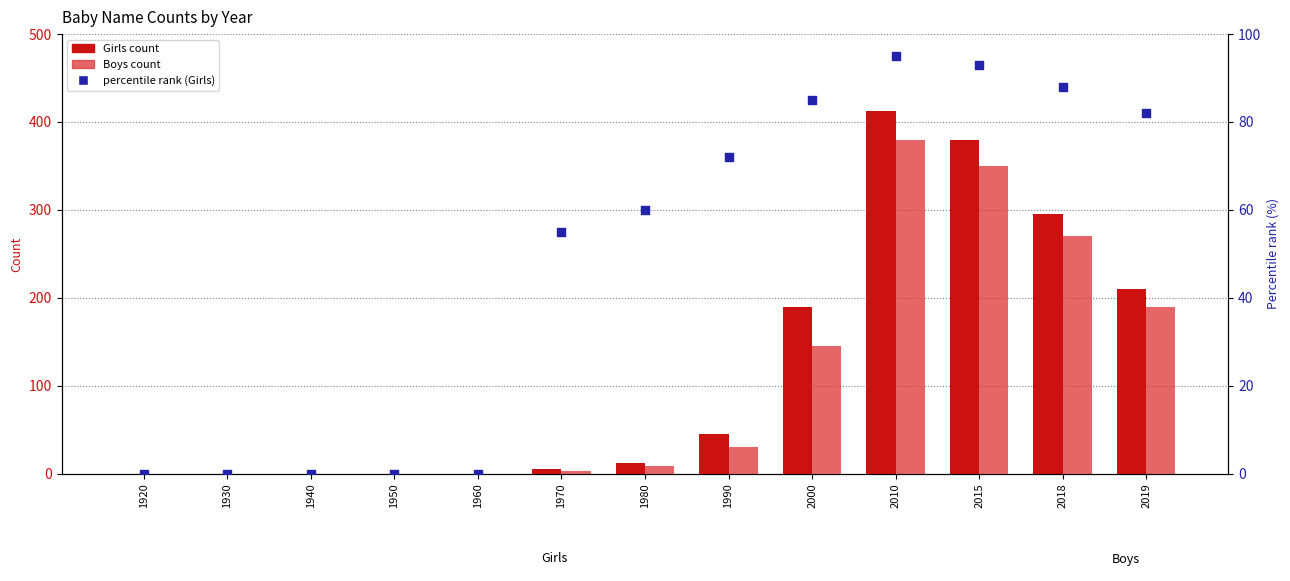

Is the value of Girls count at 2010 greater than the value of percentile rank within sample at 1920?

Yes